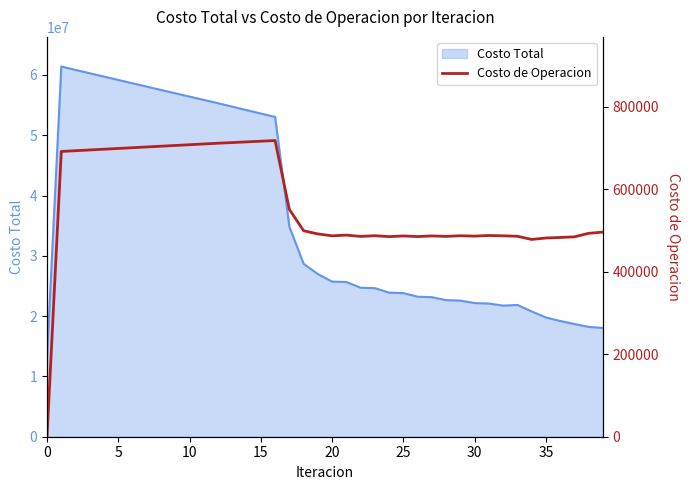

What is the highest value of the Costo Total series?

61403103.7